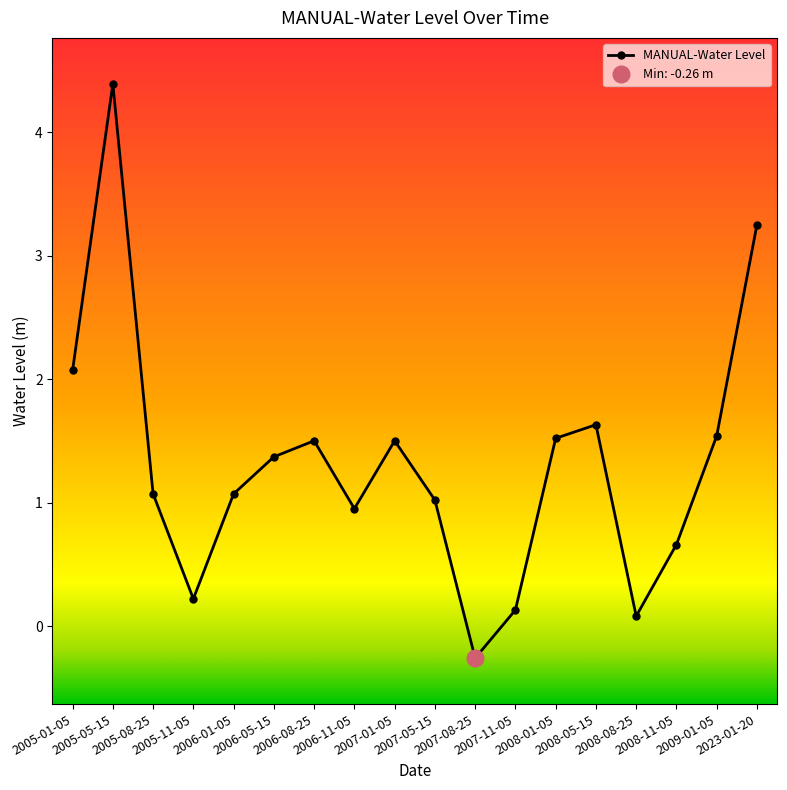

How many series are shown in this chart?

1